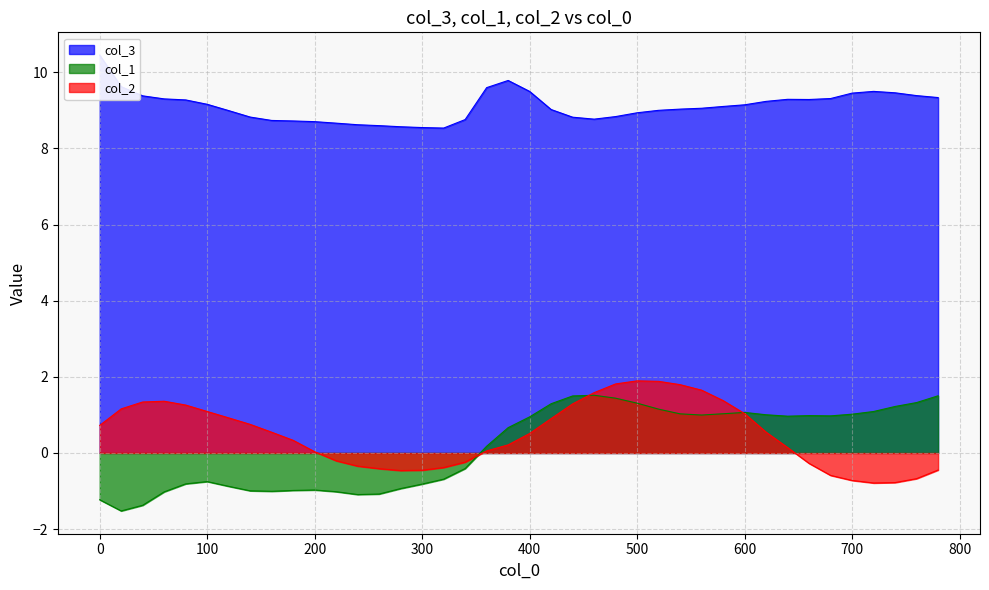

True or false: col_3 and col_1 cross at least once.

False